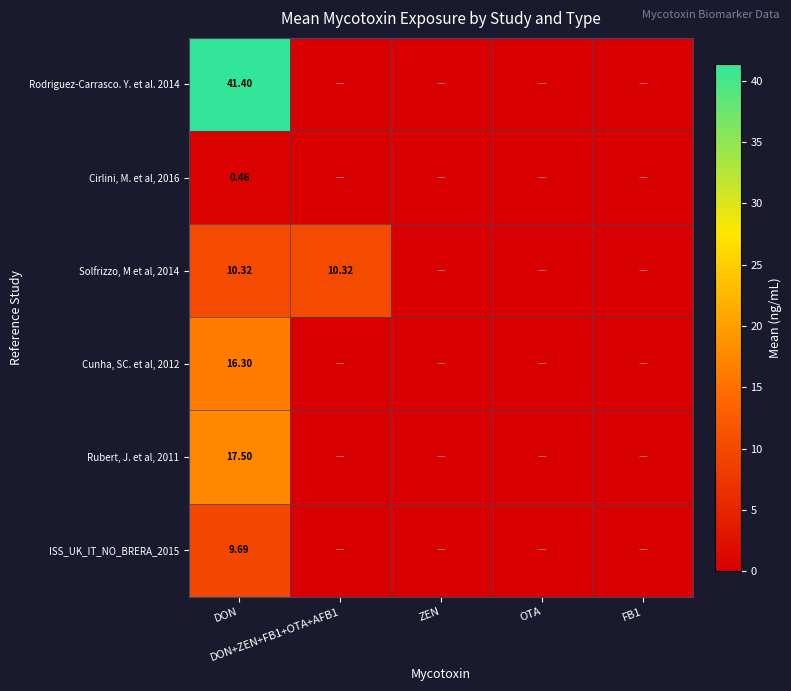

Which series has the widest spread of values?

Rodriguez-Carrasco. Y. et al. 2014